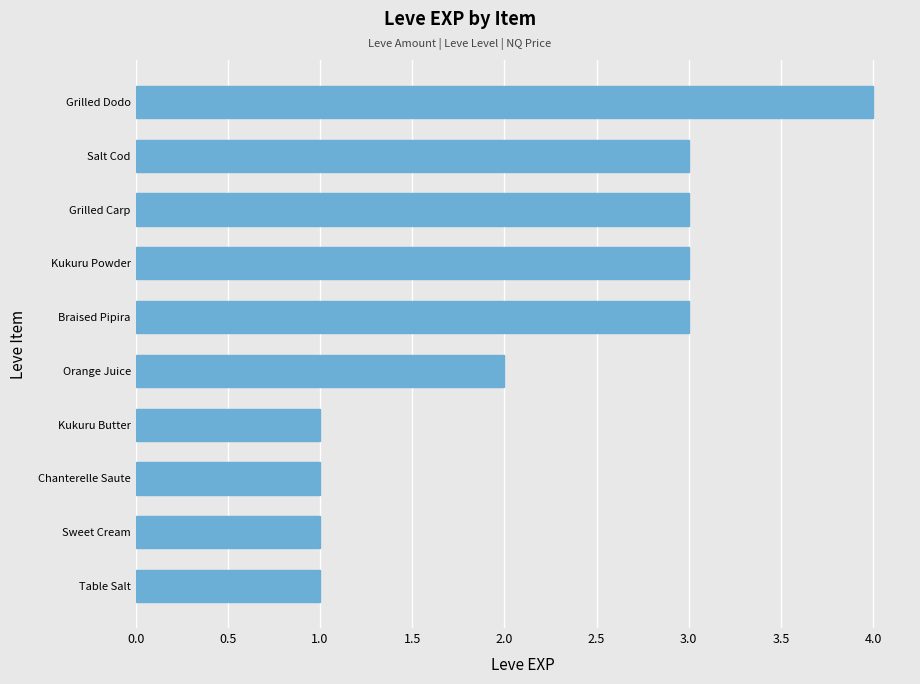

What is the maximum value shown in the chart?

4